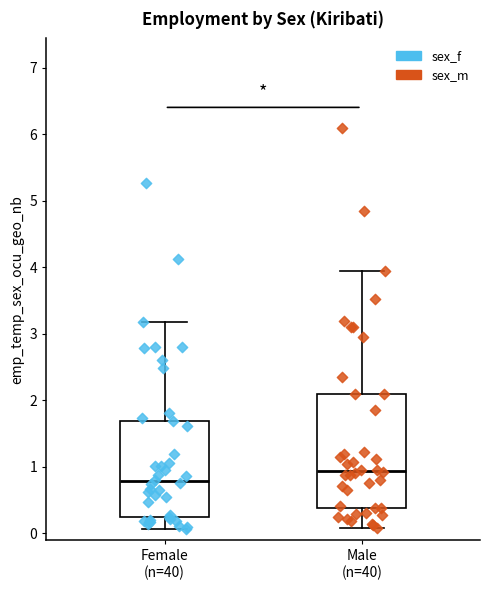

Where does the median line of the box for Male (n=40) sit on the y-axis? The values are not printed on the chart, so give them approximately, as read against the axis.

0.9